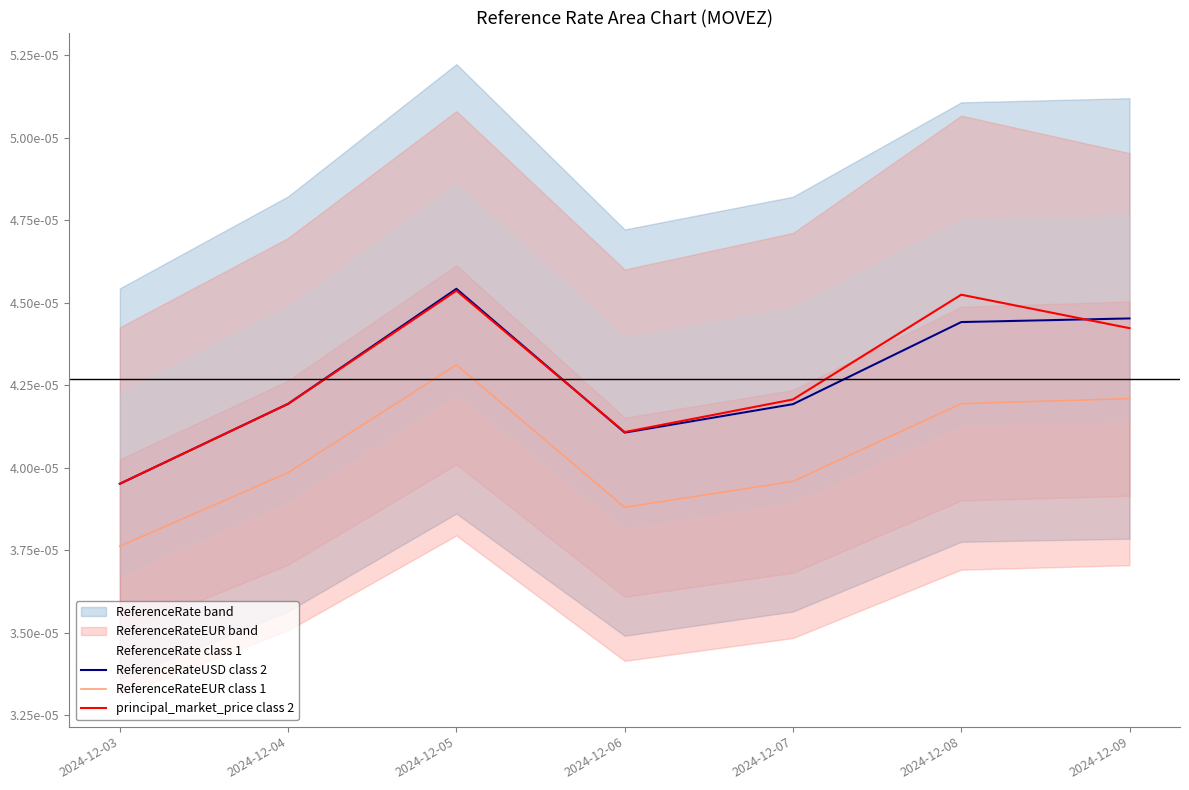

List the series in order of their peak value, lowest first.

ReferenceRateEUR class 1, principal_market_price class 2, ReferenceRate class 1, ReferenceRateUSD class 2